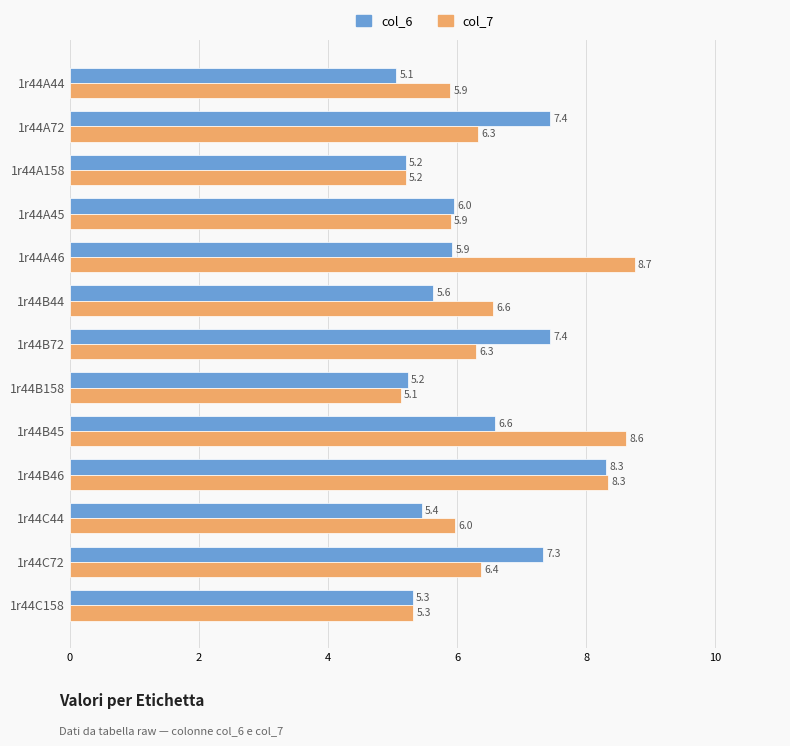

Which series has the largest total across all categories?

col_7